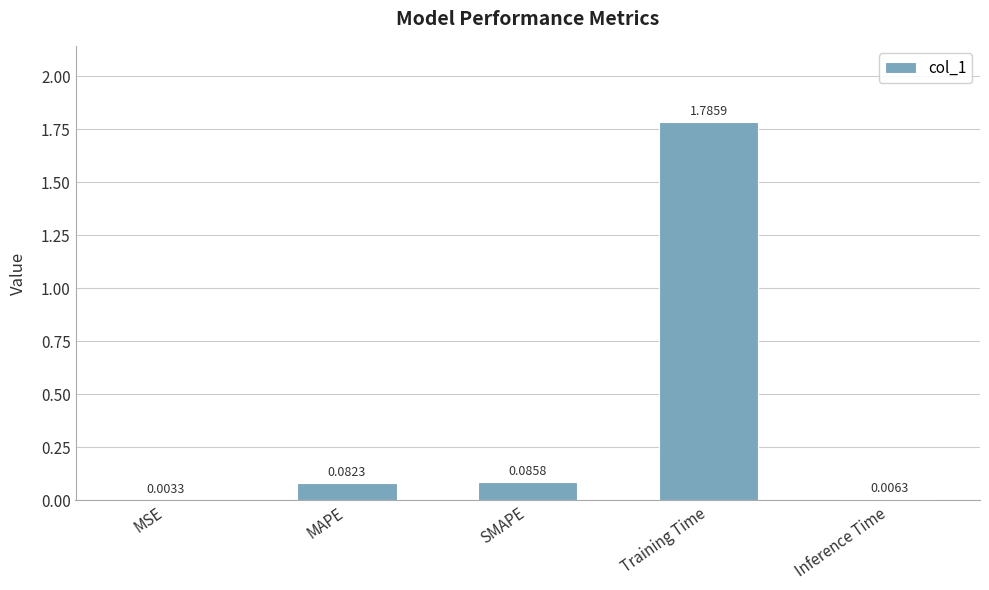

What is the sum of the values at MAPE and Training Time?

1.9